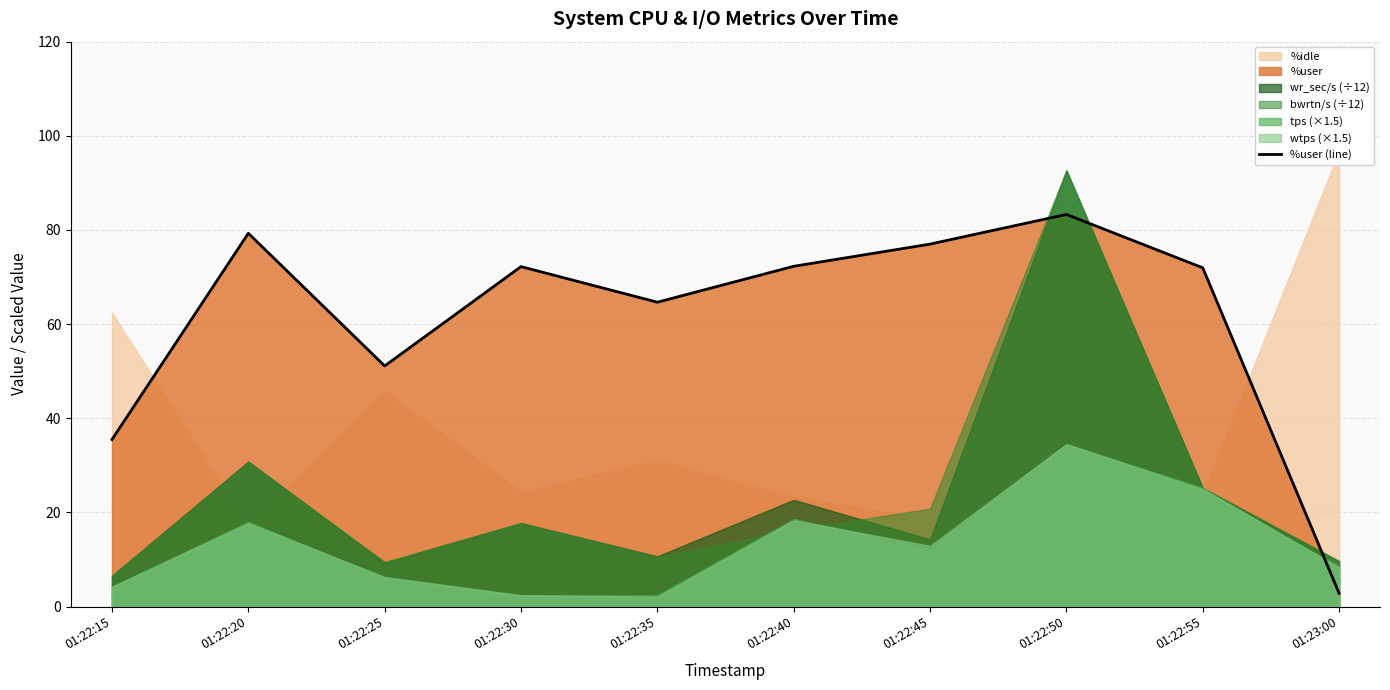

The value at 01:23:00 is 2.8. True or false?

True